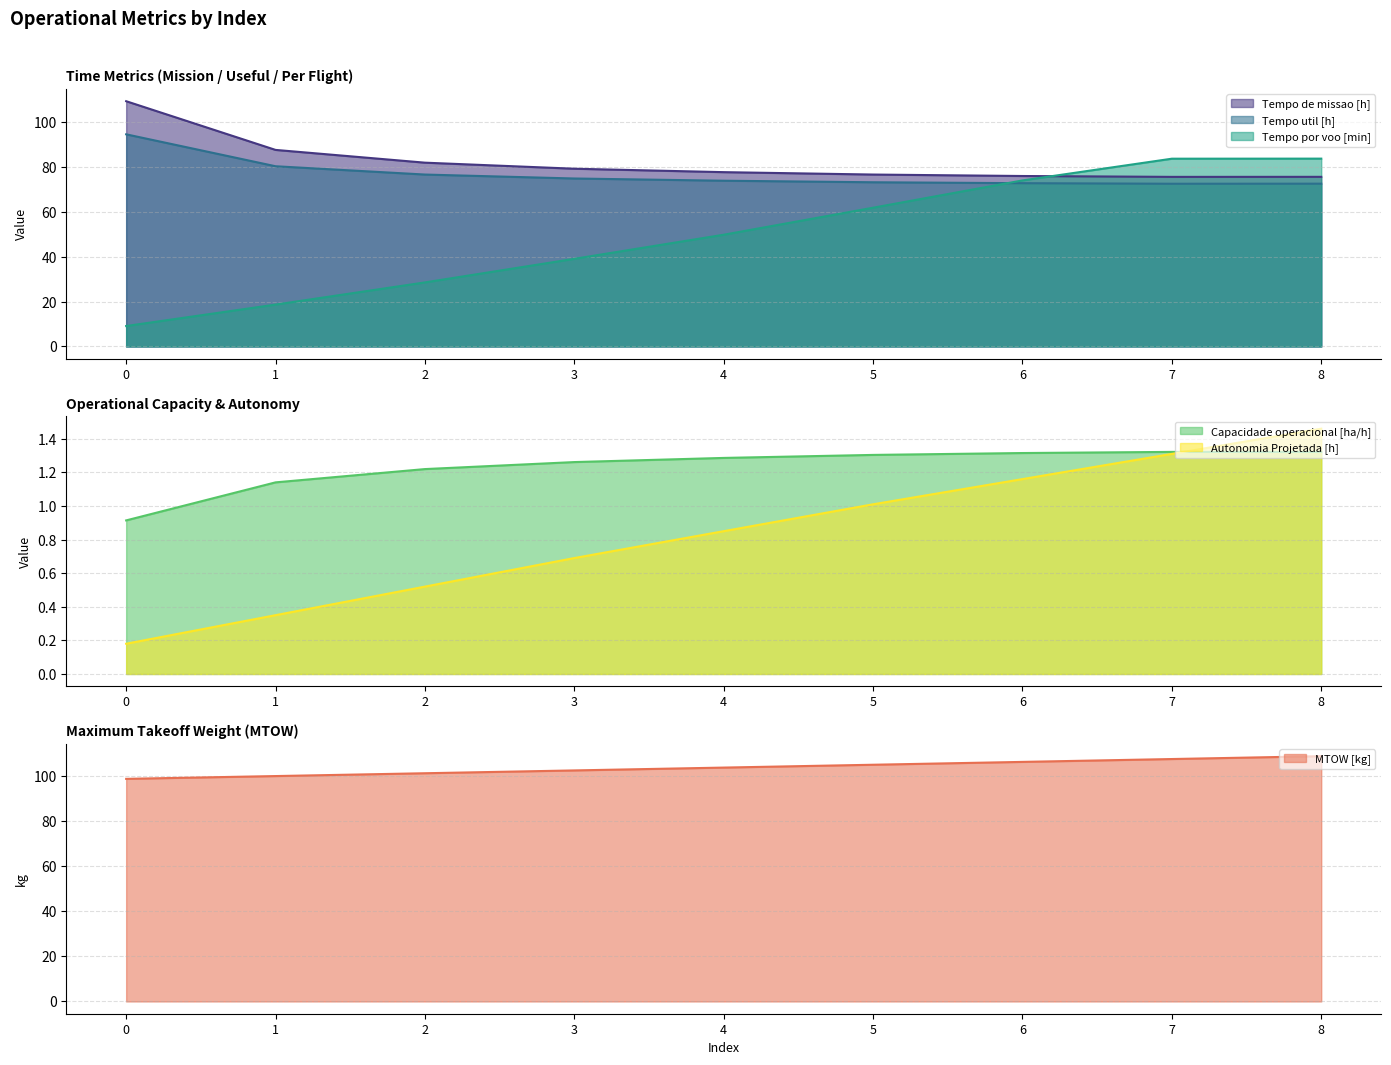

True or false: Tempo de missao [h] has more than 1 points higher than both neighbors.

False